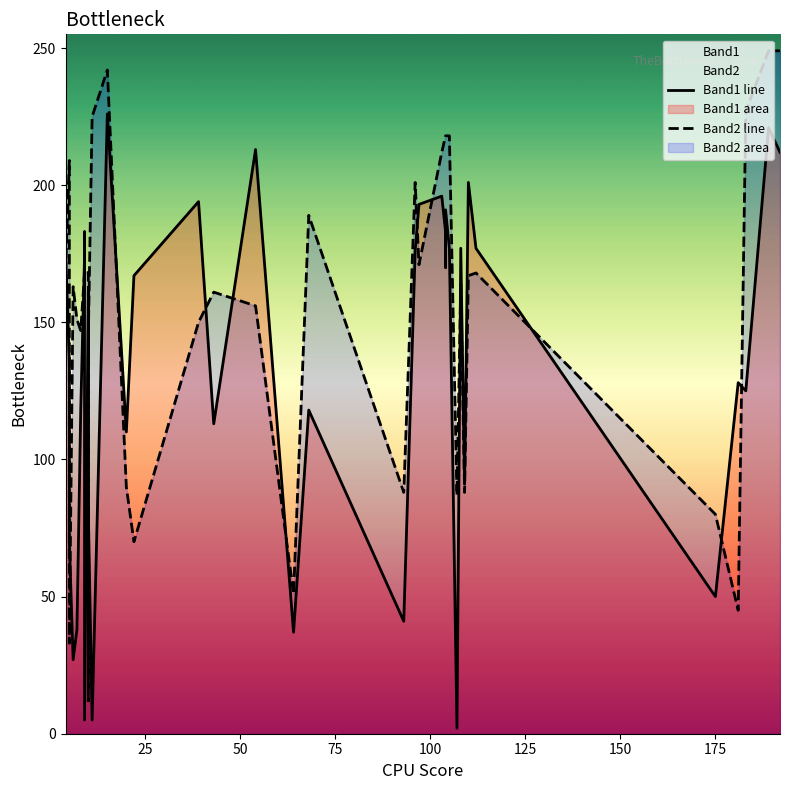

How many times do Band1 line and Band2 line cross each other?

17